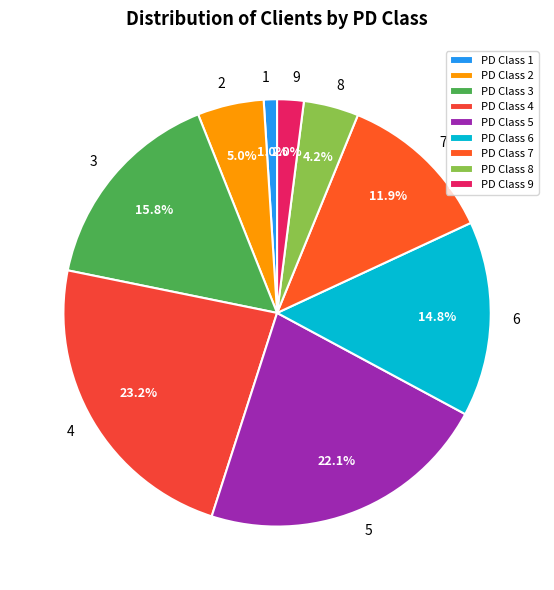

Which category has the smallest portion of the pie?

PD Class 1